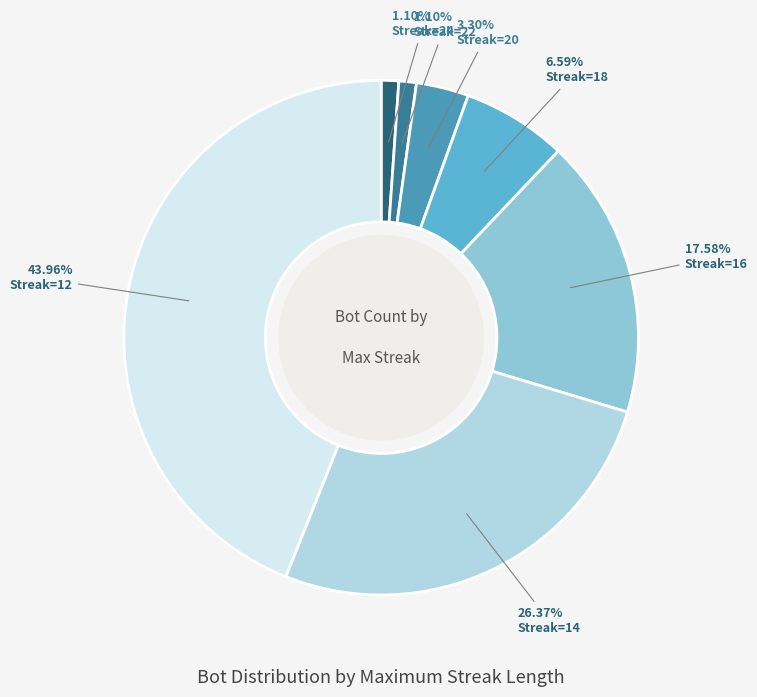

Is there a majority slice in this chart?

No